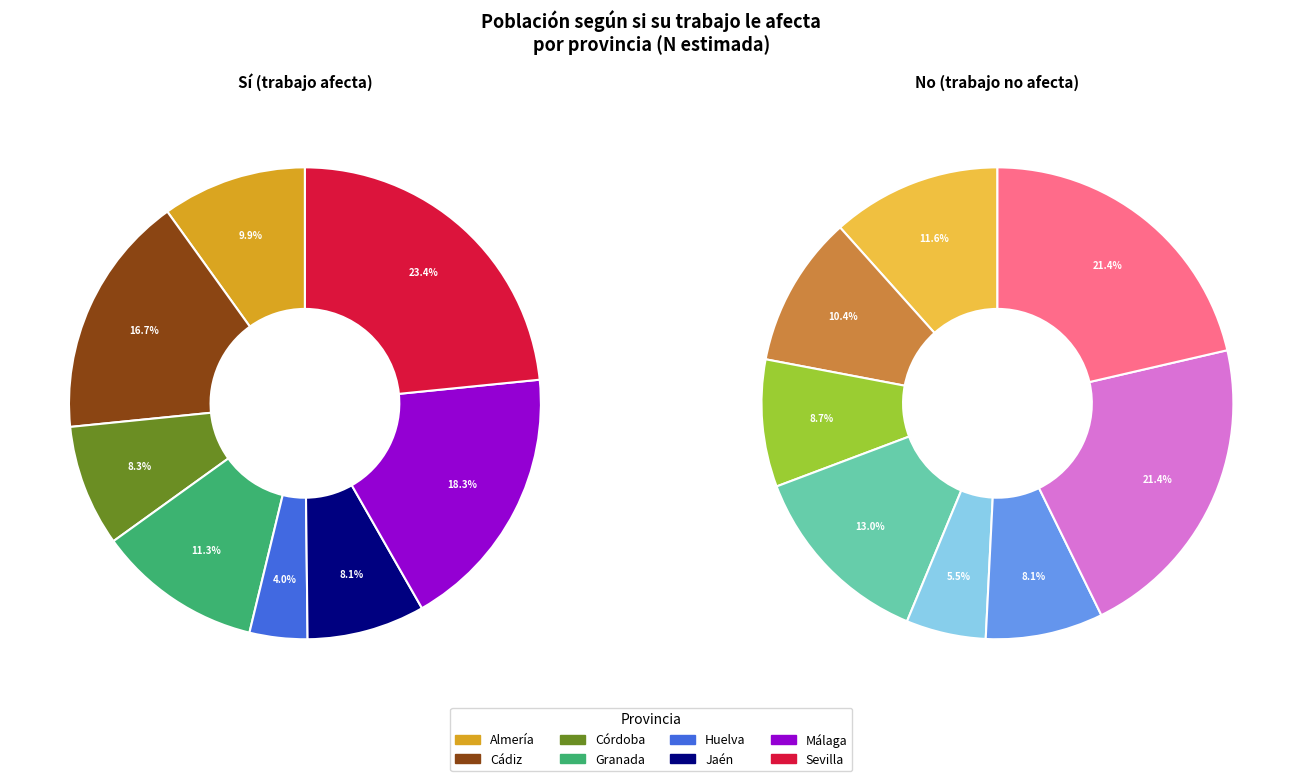

To the nearest percent, what is the difference between the Sevilla and Granada slice percentages?

12%